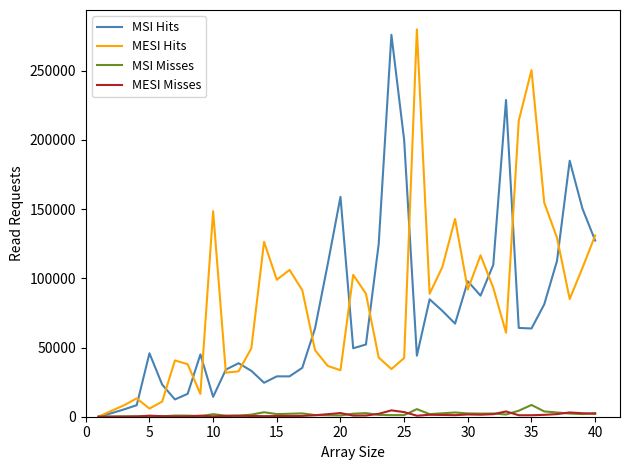

In MSI Misses, how many points are higher than both neighbors (excluding endpoints)?

10